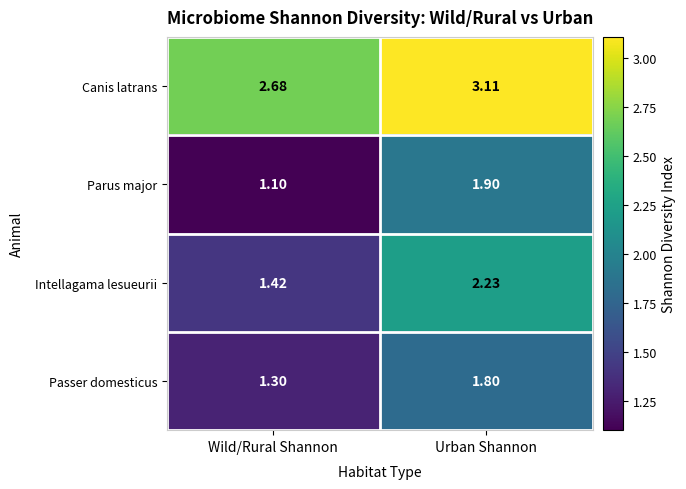

At how many categories does at least one series exceed 2?

2